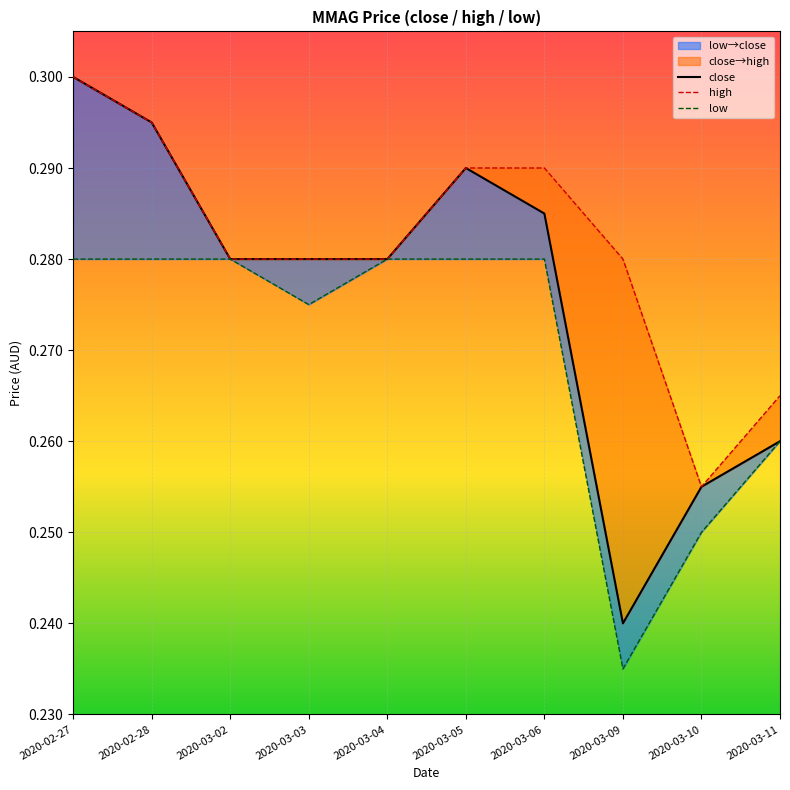

Which series has the largest total across all categories?

high